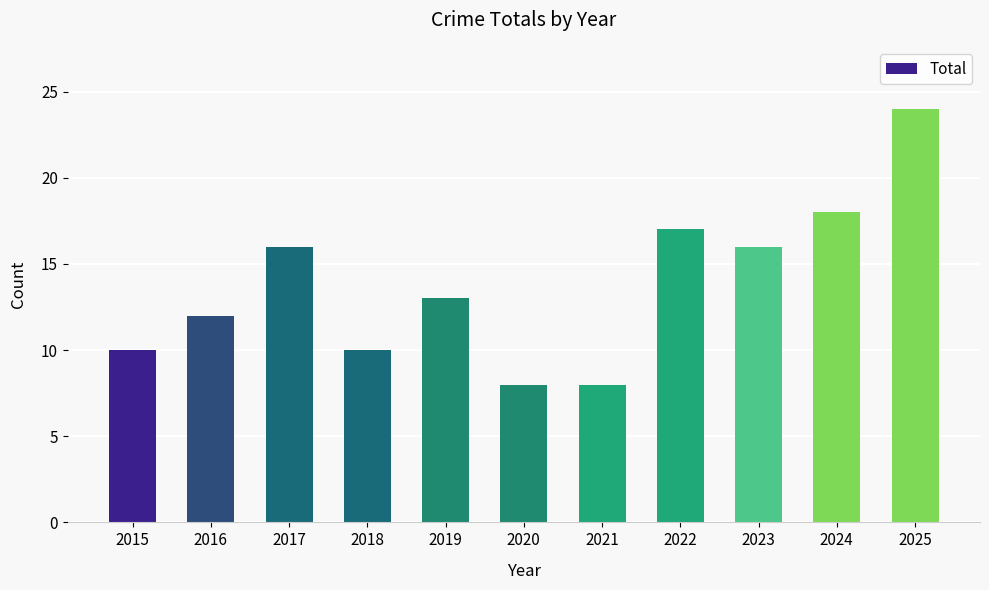

Reading left to right, extract all data points from this chart.

2015=10	2016=12	2017=16	2018=10	2019=13	2020=8	2021=8	2022=17	2023=16	2024=18	2025=24